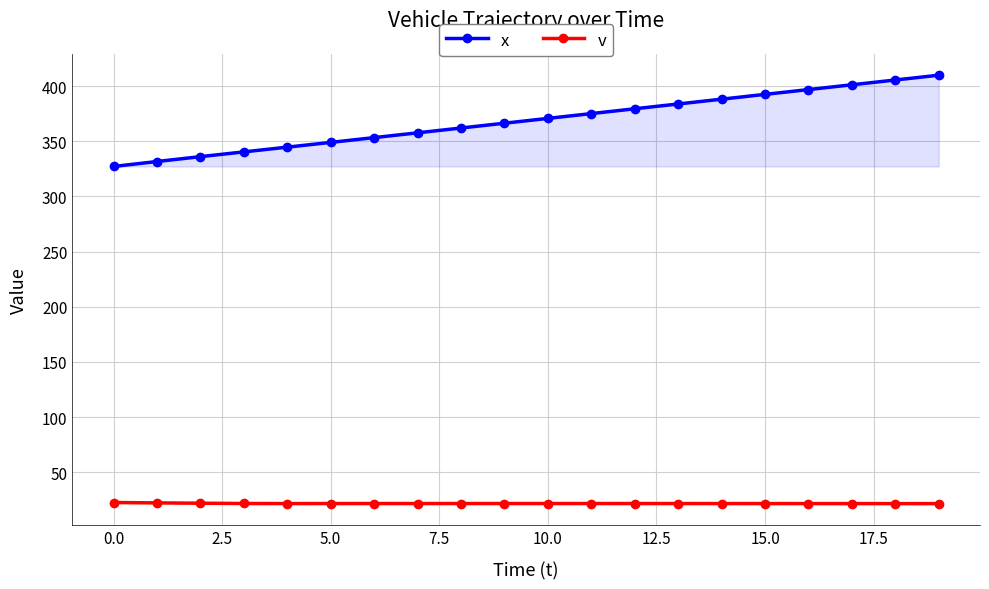

List the series in order of their peak value, lowest first.

v, x